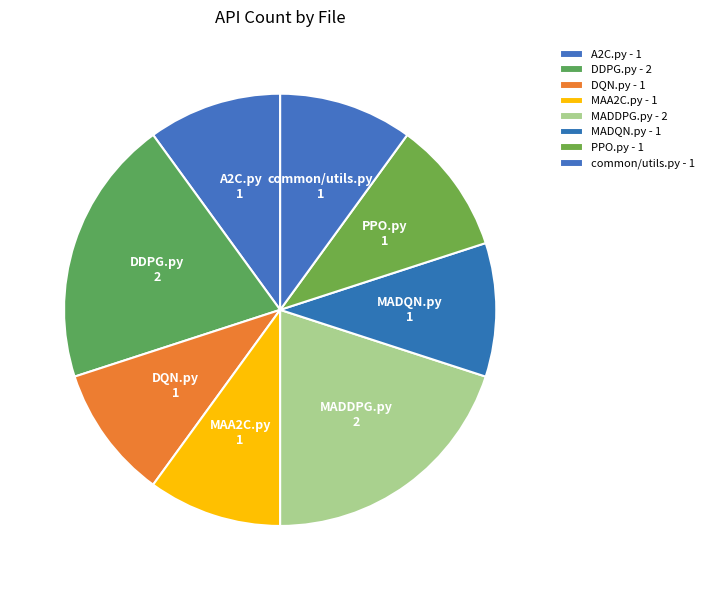

Is there a majority slice in this chart?

No